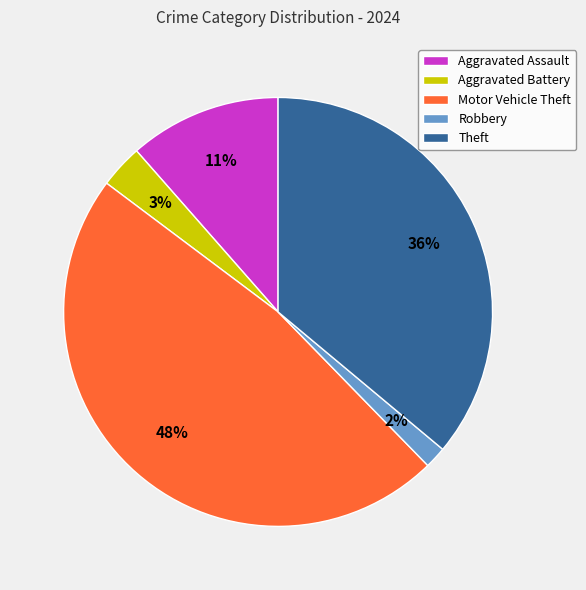

To the nearest percent, what is the difference between the largest and smallest slice percentages?

46%